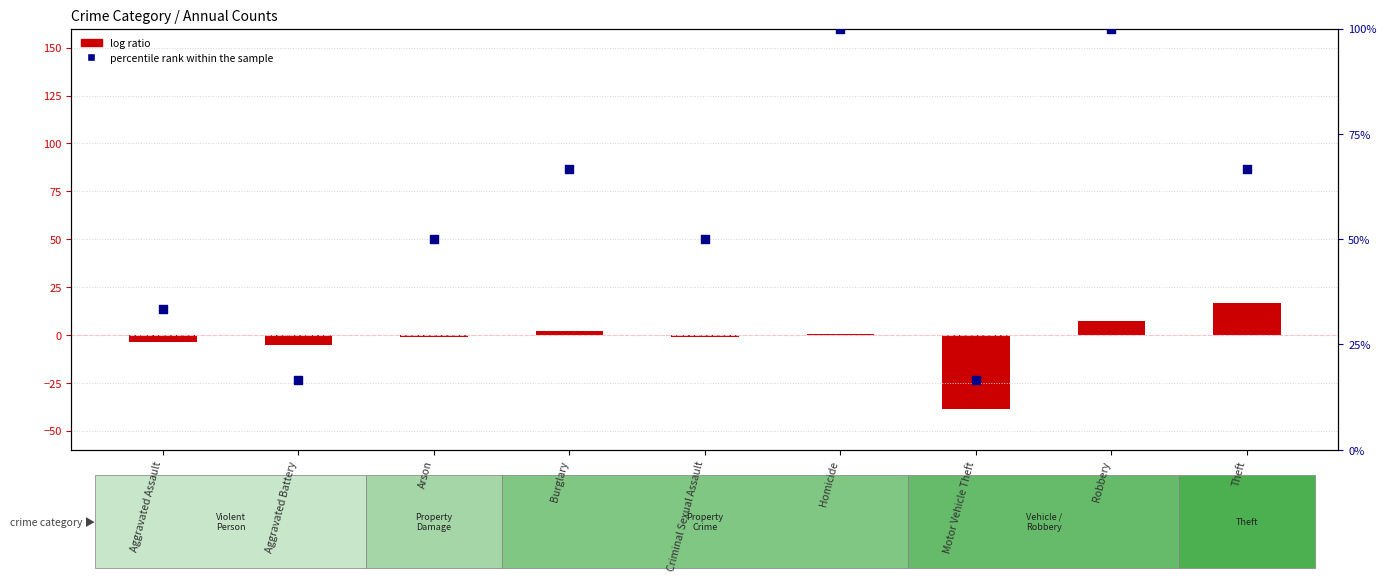

Which series has the largest total across all categories?

percentile rank within the sample